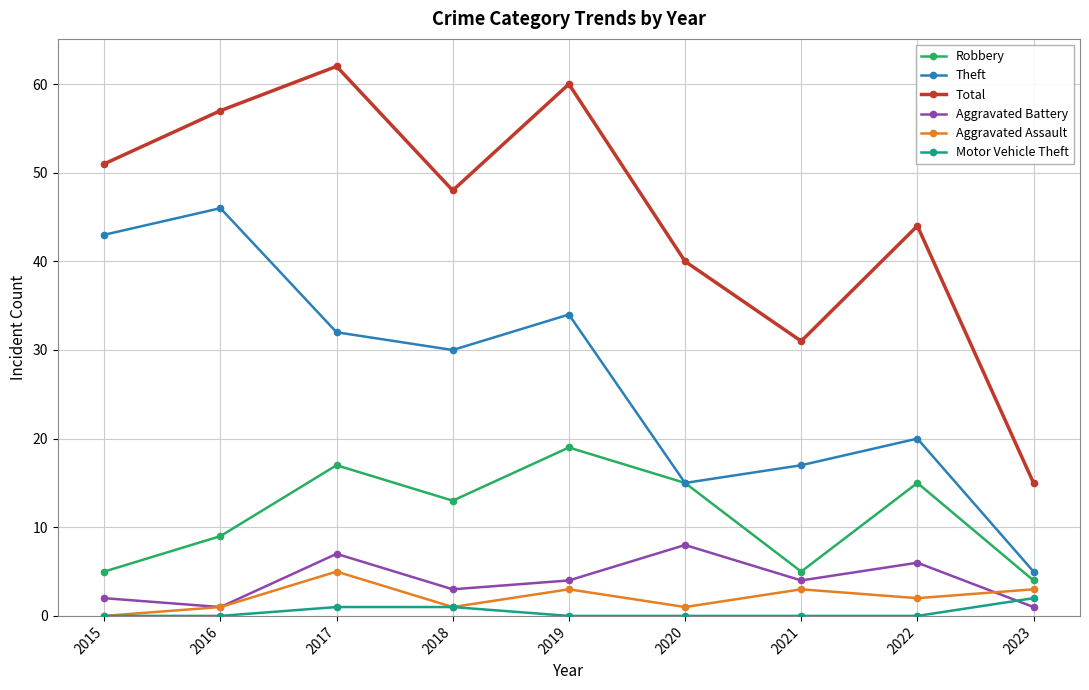

The value of Robbery at 2023 is 4. True or false?

True